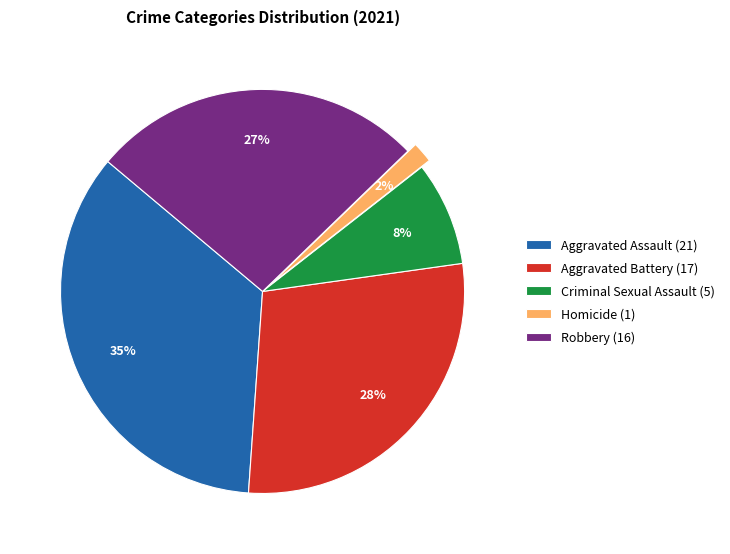

How many segments does this pie chart have?

5